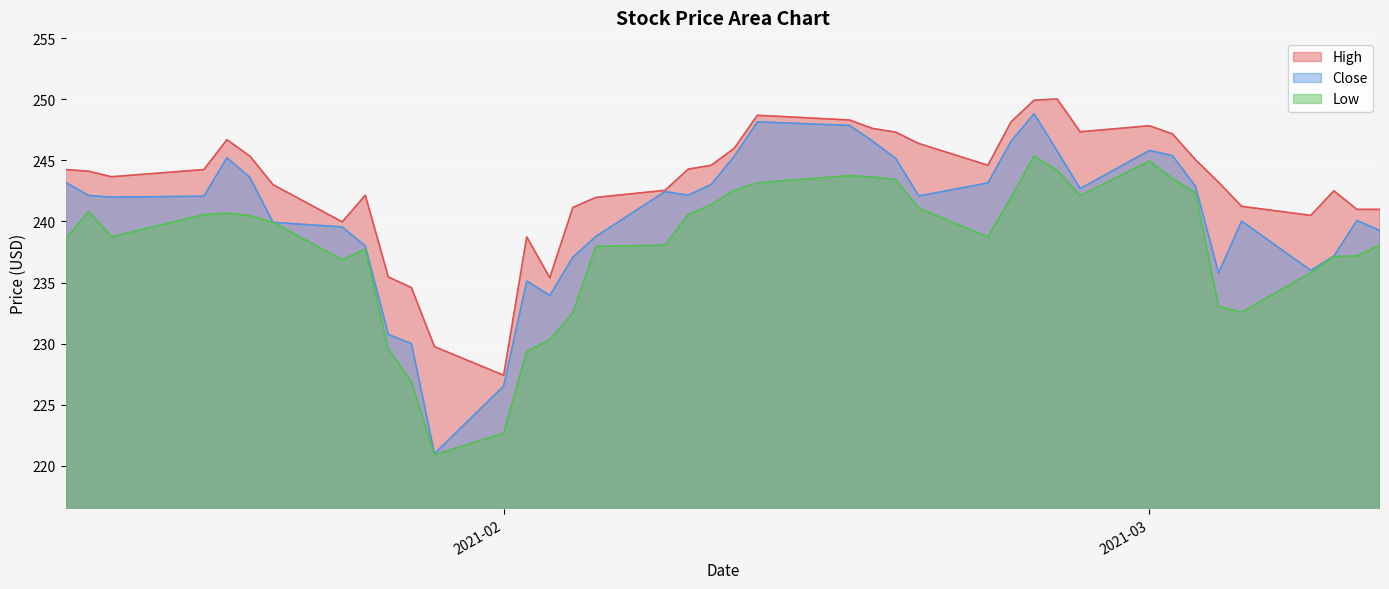

How many data points does each series have?

40